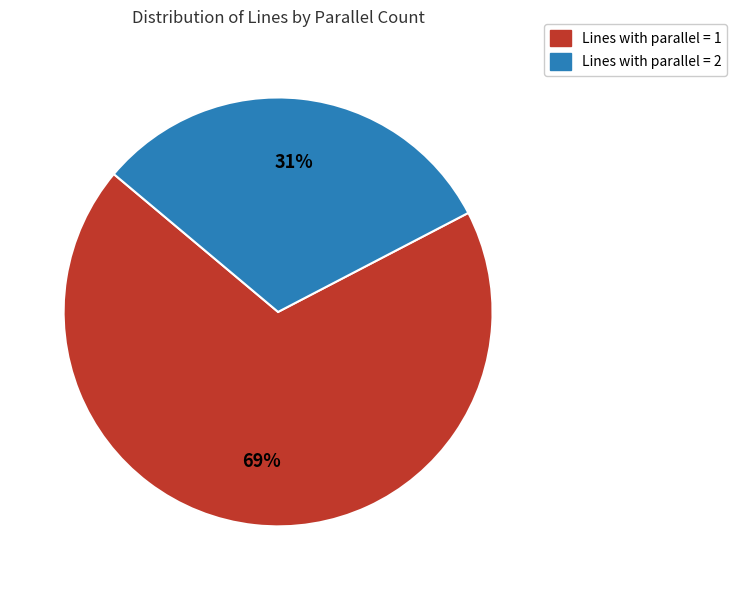

Does any single category account for the majority?

Yes